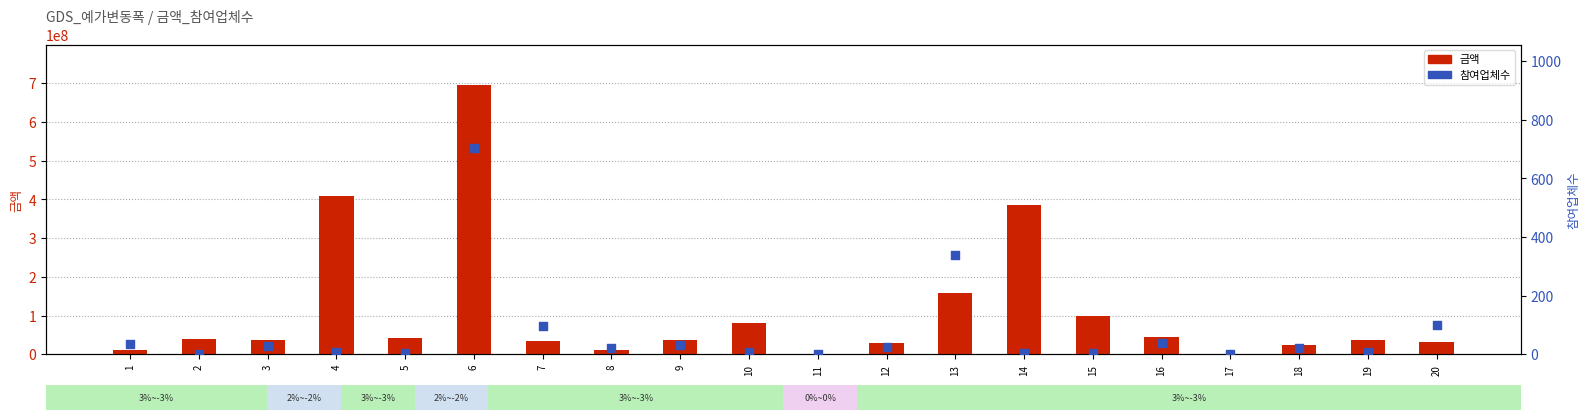

Which series has the widest spread of Y values?

금액